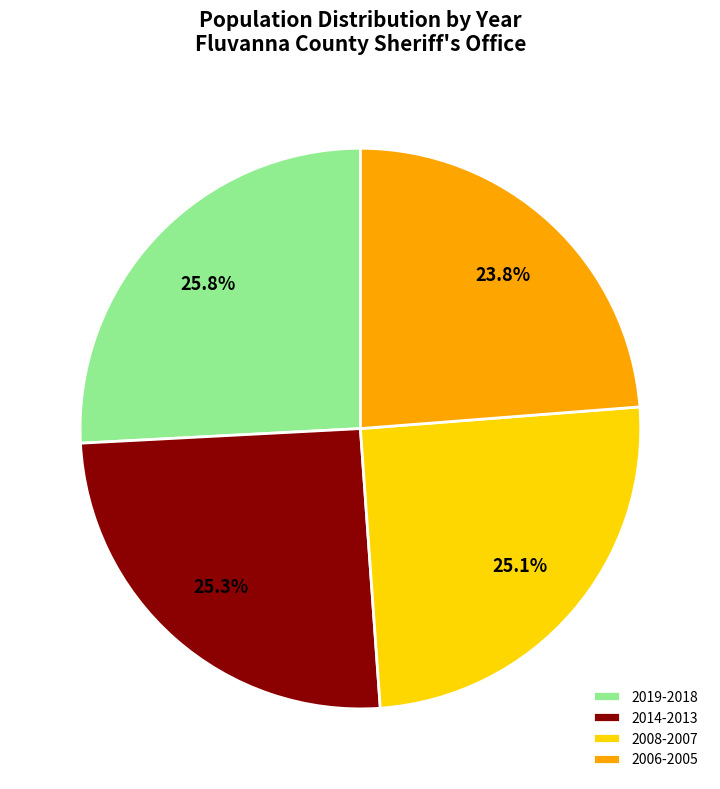

To the nearest percent, what is the difference between the largest and smallest slice percentages?

2%